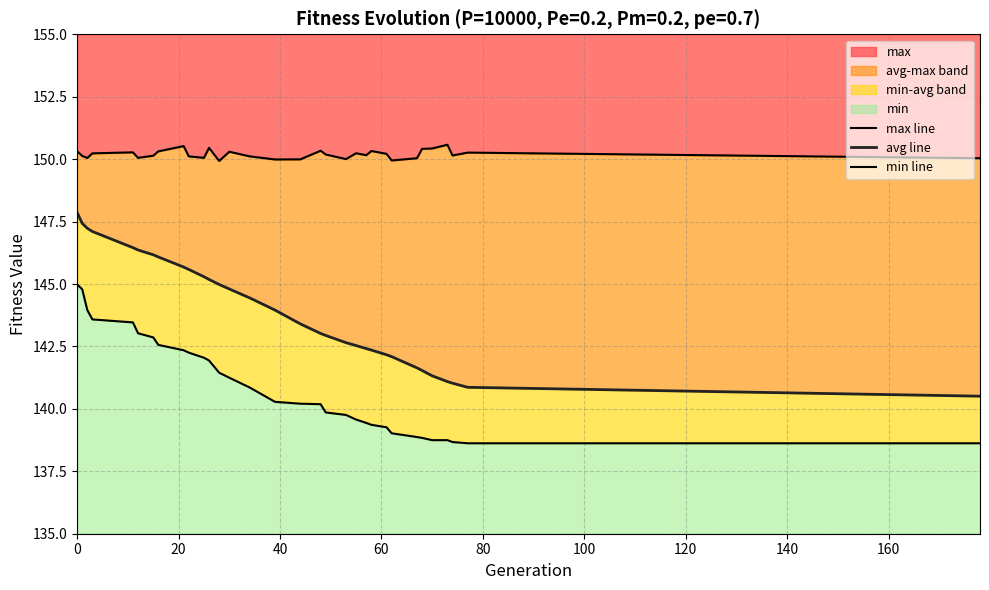

What is the value of the max line point at the 16th from the left?

150.0